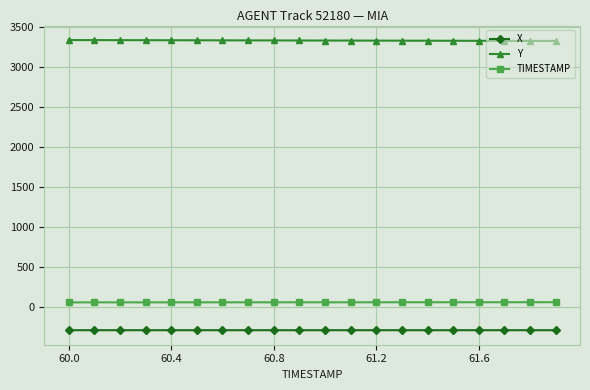

What is the average value of the Y series?

3333.6